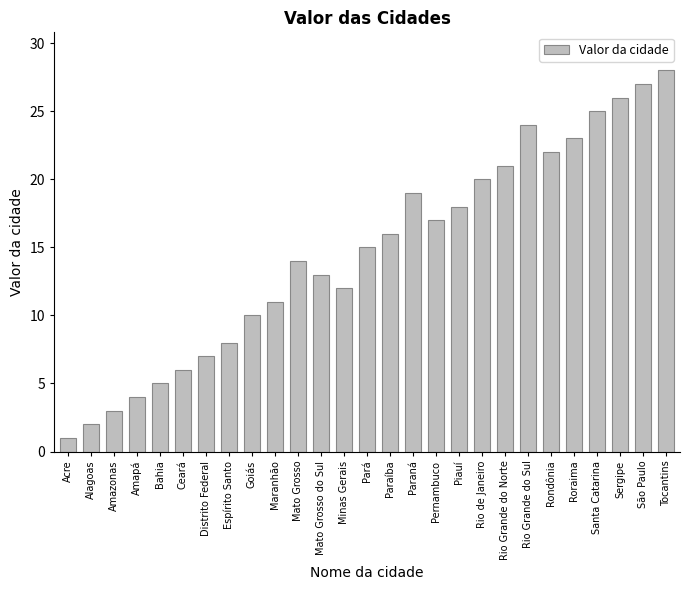

What is the approximate value at Distrito Federal?

7